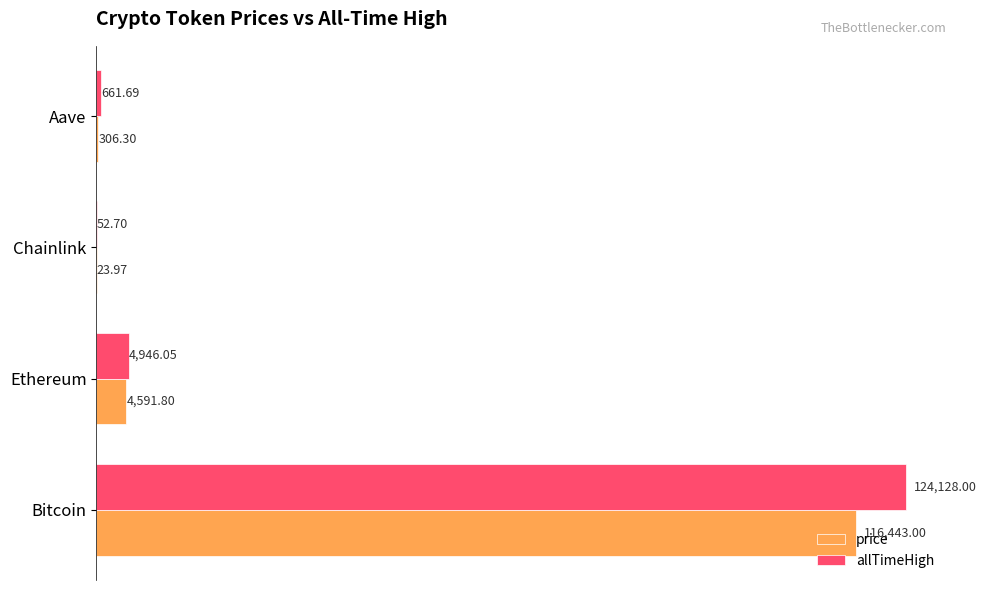

Is the value of allTimeHigh at Bitcoin greater than the value of price at Bitcoin?

Yes